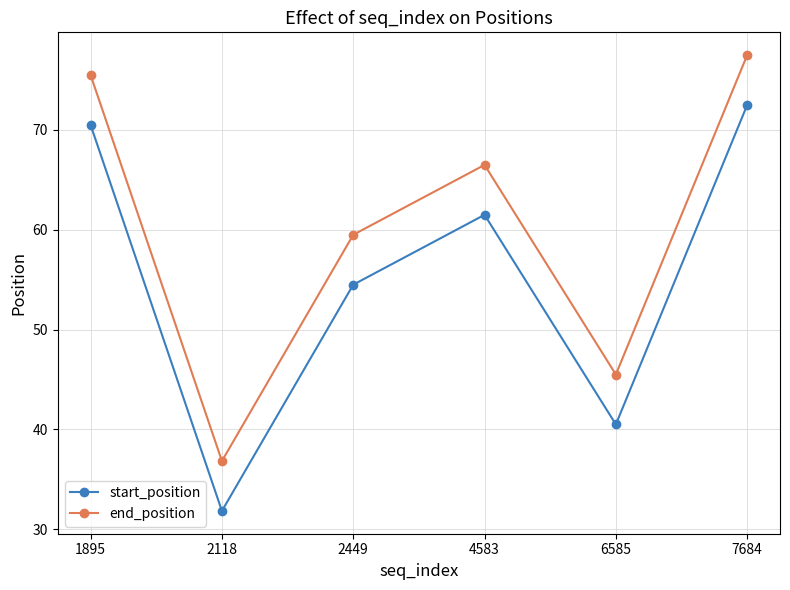

Does the chart display data point markers on the line(s)?

Yes